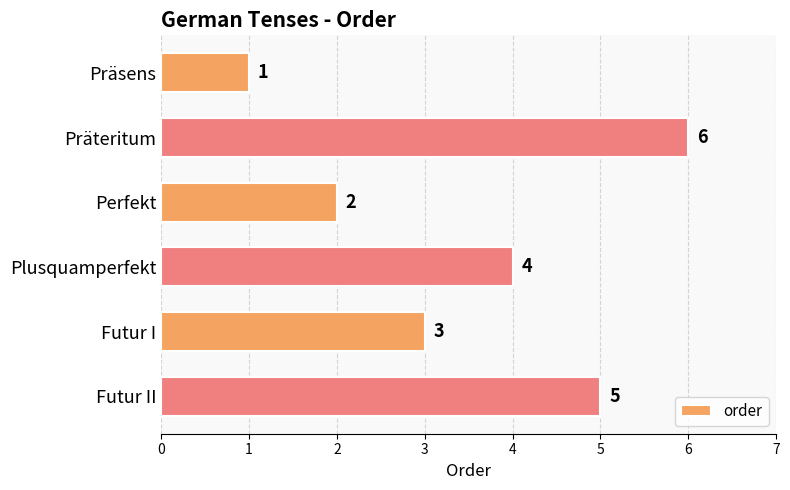

What is the label of the 3rd bar from the top?

Perfekt